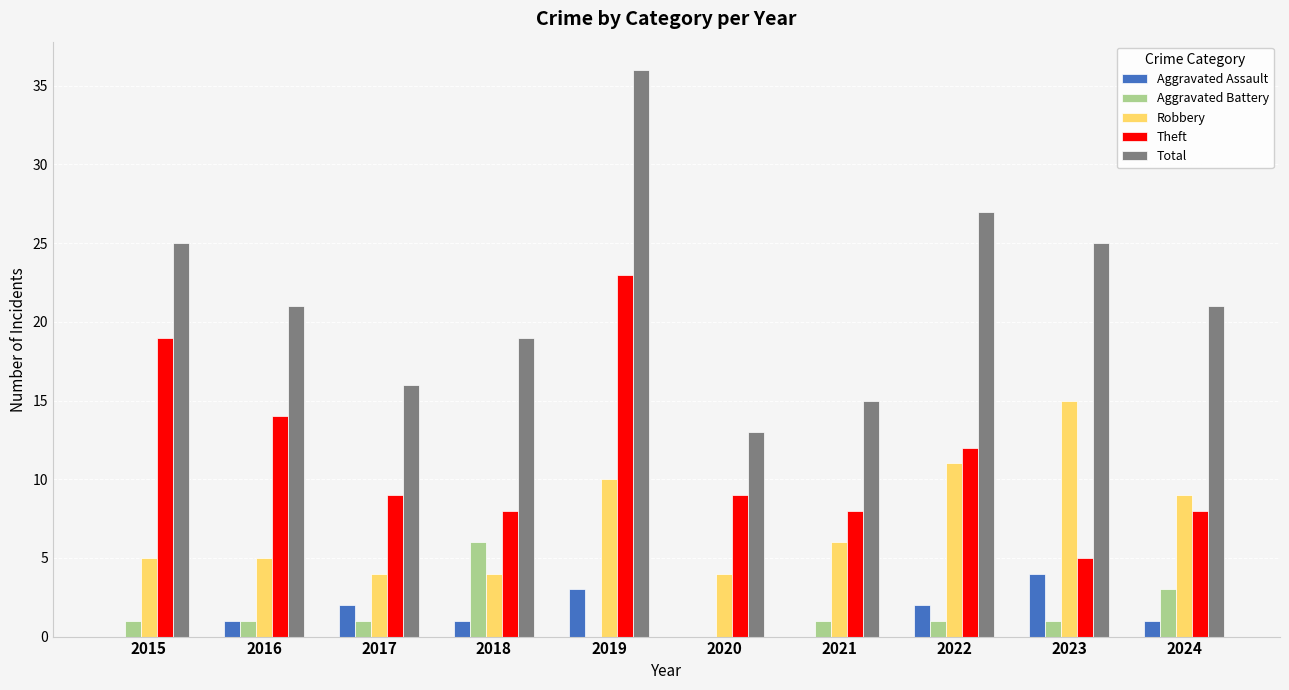

What is the approximate value of Aggravated Battery at 2017?

1